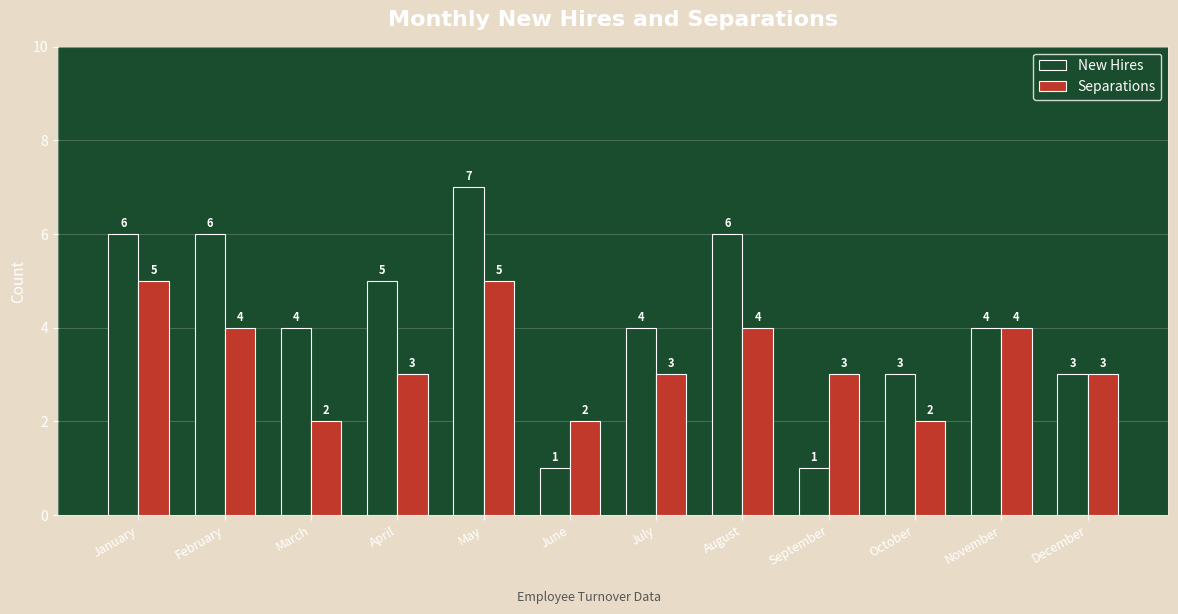

Reading right to left, extract all data points from this chart.

New Hires: 3	4	3	1	6	4	1	7	5	4	6	6
Separations: 3	4	2	3	4	3	2	5	3	2	4	5